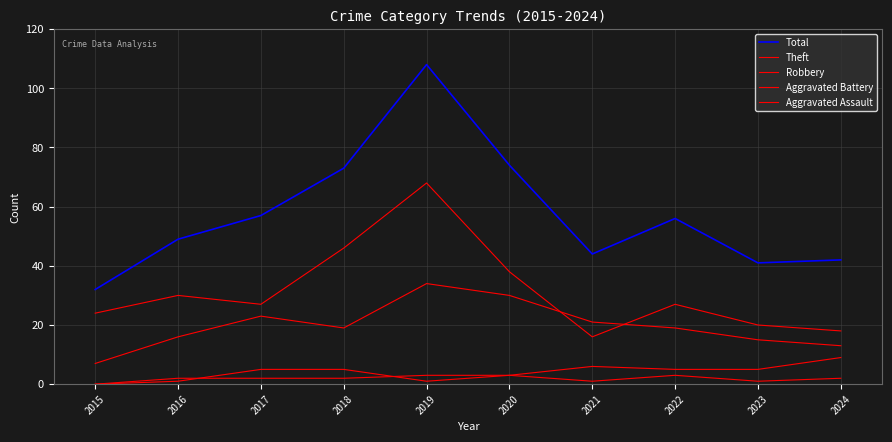

True or false: Aggravated Battery has a value of 1 at 2018.

False